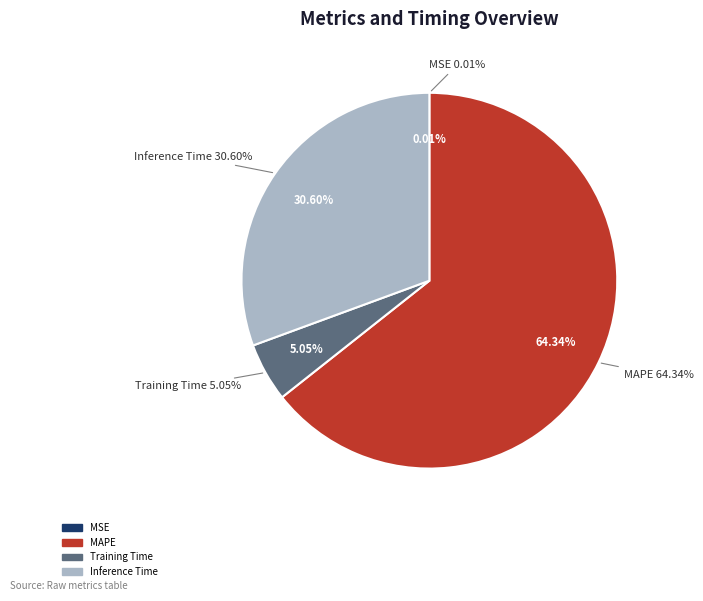

Which category has the biggest portion of the pie?

MAPE